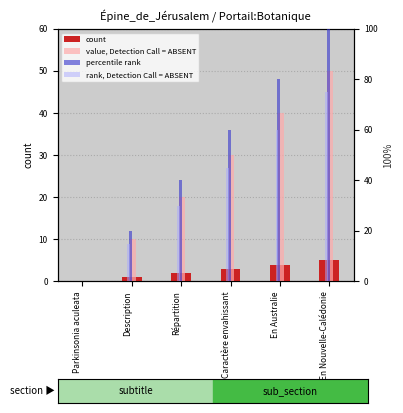

Rank the series by their maximum value, from highest to lowest.

percentile rank, rank, Detection Call = ABSENT, value, Detection Call = ABSENT, count